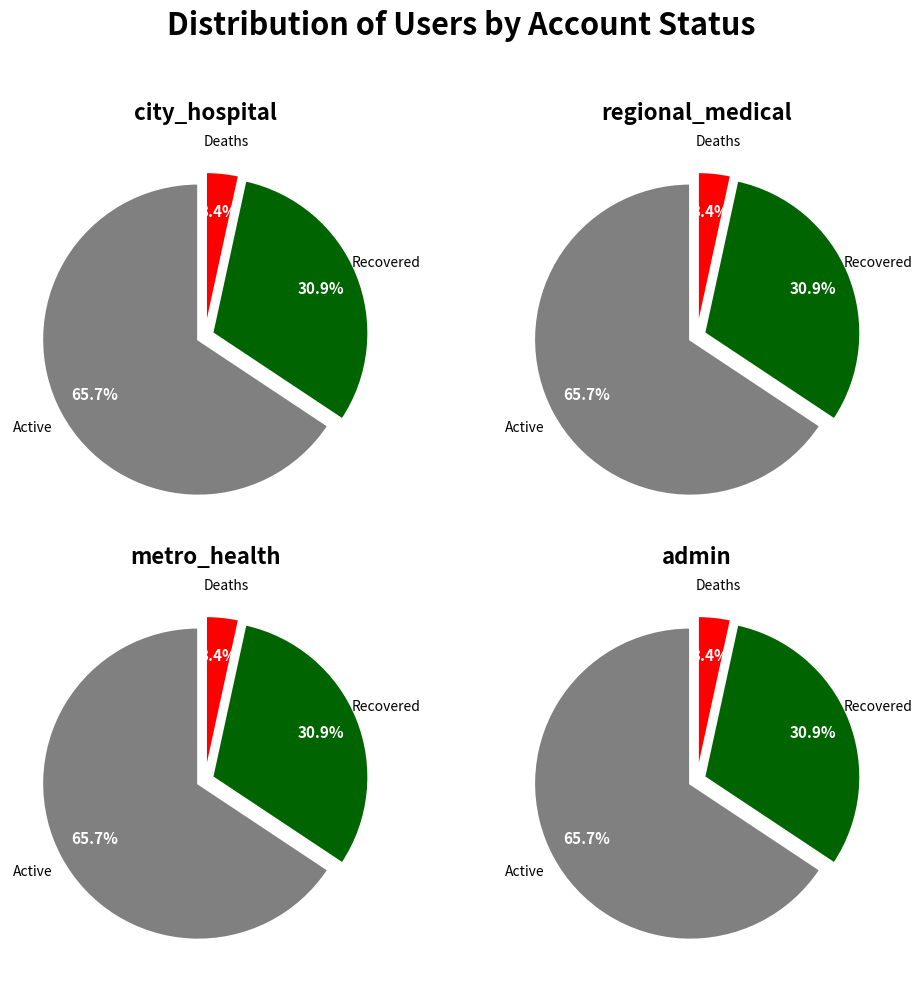

How many slices are in this pie chart?

12